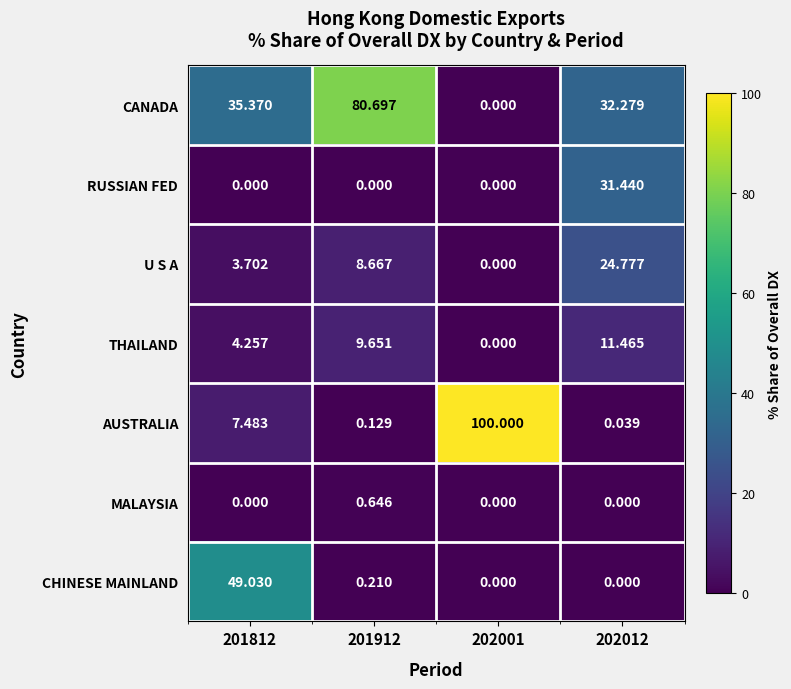

Which series has the largest total across all categories?

CANADA